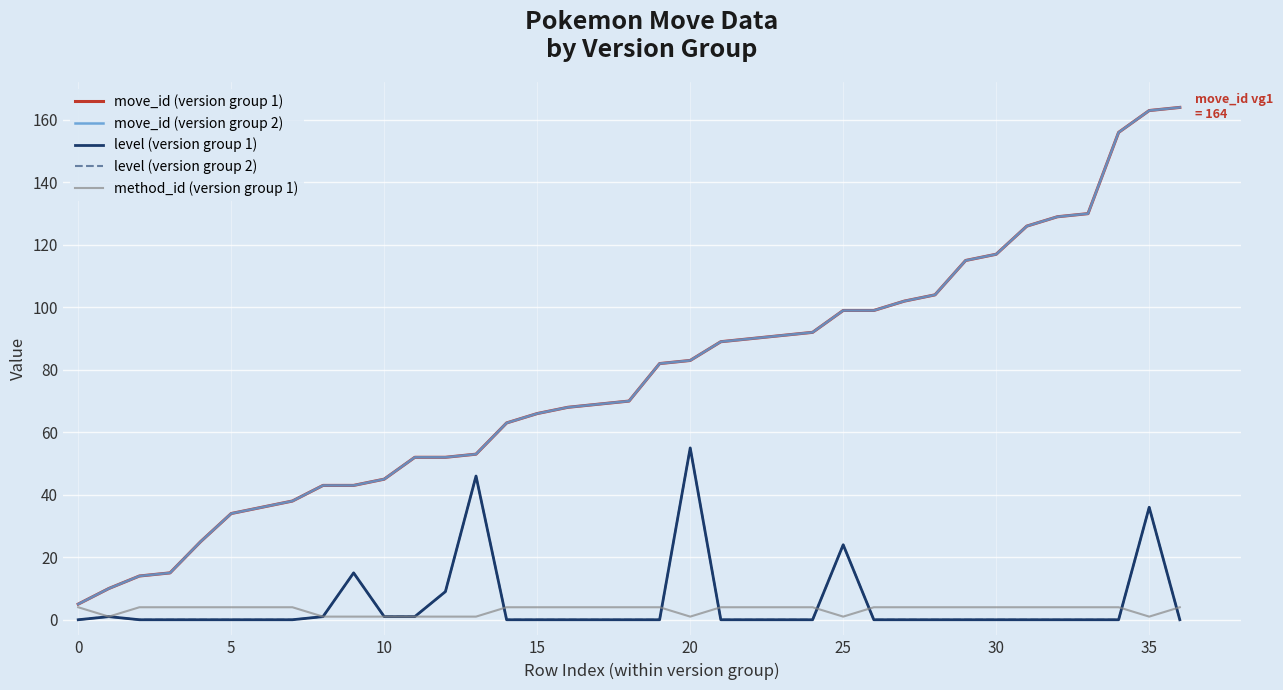

In level (version group 2), how many points are higher than both neighbors (excluding endpoints)?

6